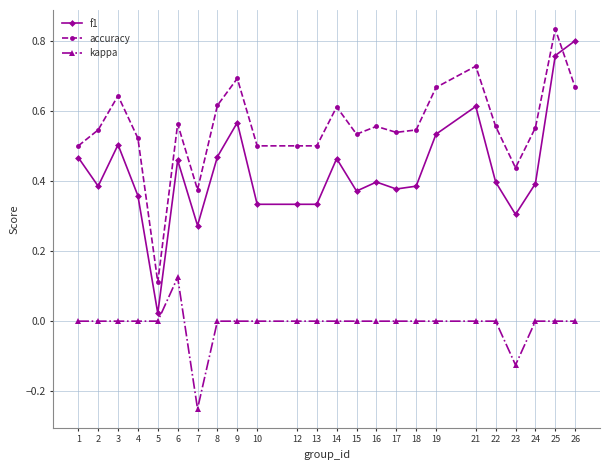

At how many categories does at least one series exceed 0?

24